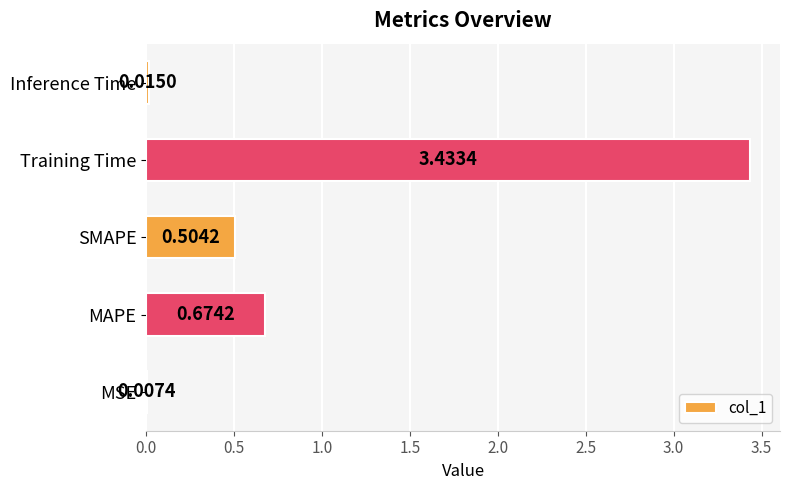

What is the change in value from MSE to SMAPE?

+0.5